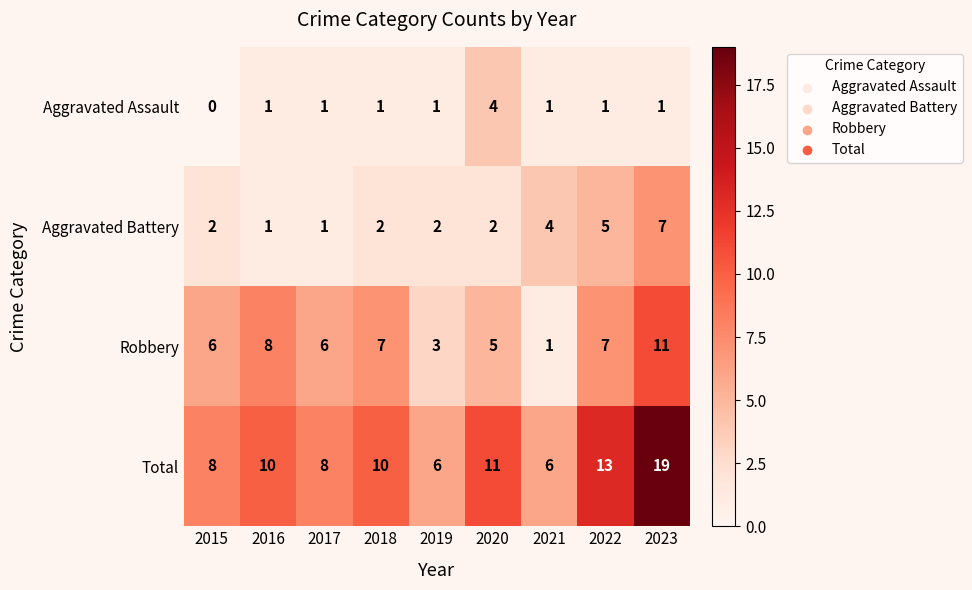

What is the approximate value of Aggravated Battery at 2021?

4